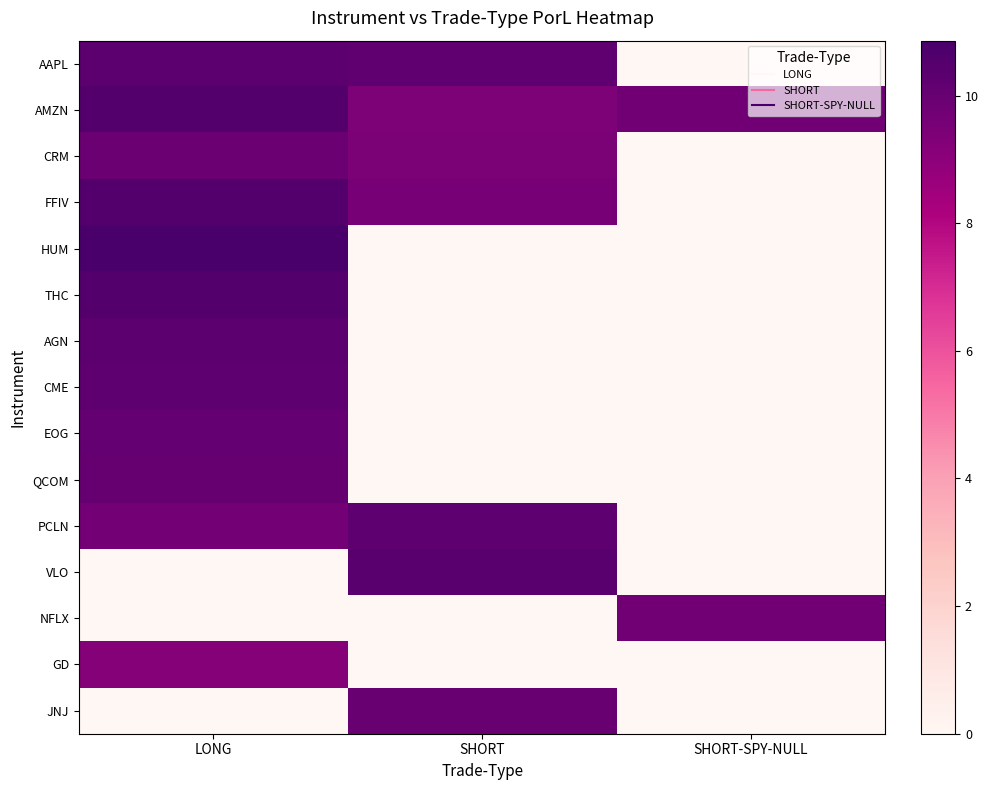

Reading left to right, extract all data points from this chart.

AAPL: LONG=10.3	SHORT=10.2	SHORT-SPY-NULL=0.0
AMZN: LONG=10.5	SHORT=9.4	SHORT-SPY-NULL=9.8
CRM: LONG=9.9	SHORT=9.4	SHORT-SPY-NULL=0.0
FFIV: LONG=10.5	SHORT=9.5	SHORT-SPY-NULL=0.0
HUM: LONG=10.9	SHORT=0.0	SHORT-SPY-NULL=0.0
THC: LONG=10.6	SHORT=0.0	SHORT-SPY-NULL=0.0
AGN: LONG=10.3	SHORT=0.0	SHORT-SPY-NULL=0.0
CME: LONG=10.2	SHORT=0.0	SHORT-SPY-NULL=0.0
EOG: LONG=10.1	SHORT=0.0	SHORT-SPY-NULL=0.0
QCOM: LONG=10.0	SHORT=0.0	SHORT-SPY-NULL=0.0
PCLN: LONG=9.6	SHORT=10.3	SHORT-SPY-NULL=0.0
VLO: LONG=0.0	SHORT=10.4	SHORT-SPY-NULL=0.0
NFLX: LONG=0.0	SHORT=0.0	SHORT-SPY-NULL=9.7
GD: LONG=9.2	SHORT=0.0	SHORT-SPY-NULL=0.0
JNJ: LONG=0.0	SHORT=10.0	SHORT-SPY-NULL=0.0